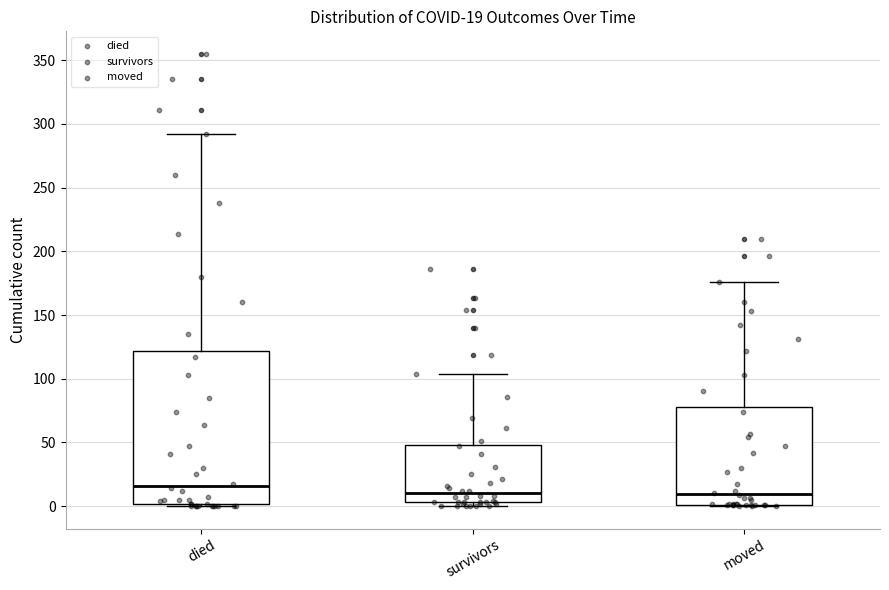

Which box has the highest median line?

died